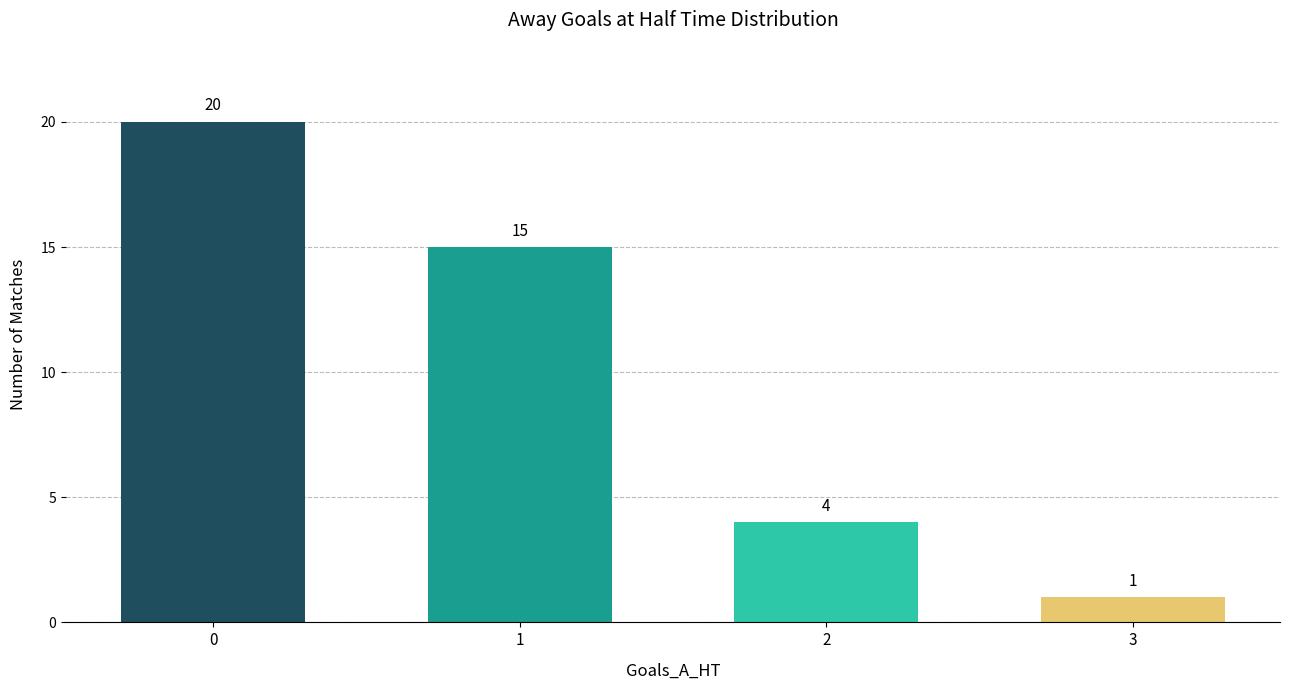

What is the minimum value shown in the chart?

1